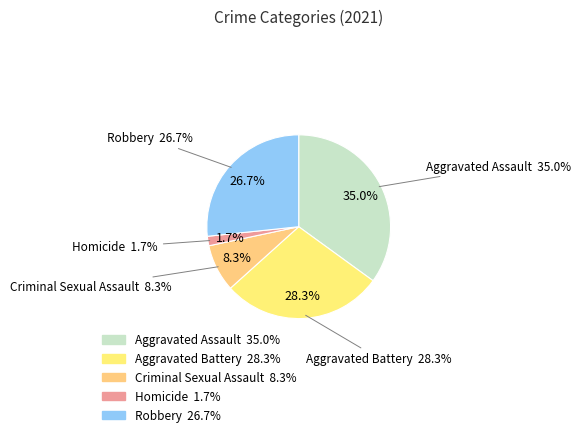

What is the change in value from Robbery to Total?

+43